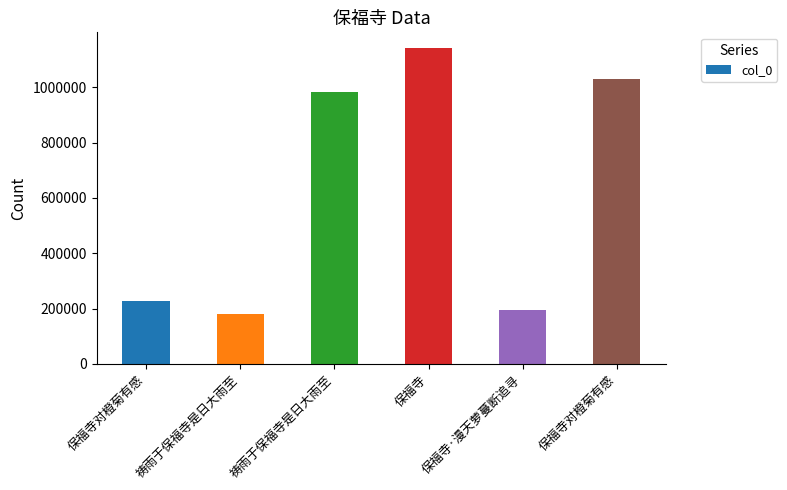

How many series are shown in this chart?

1